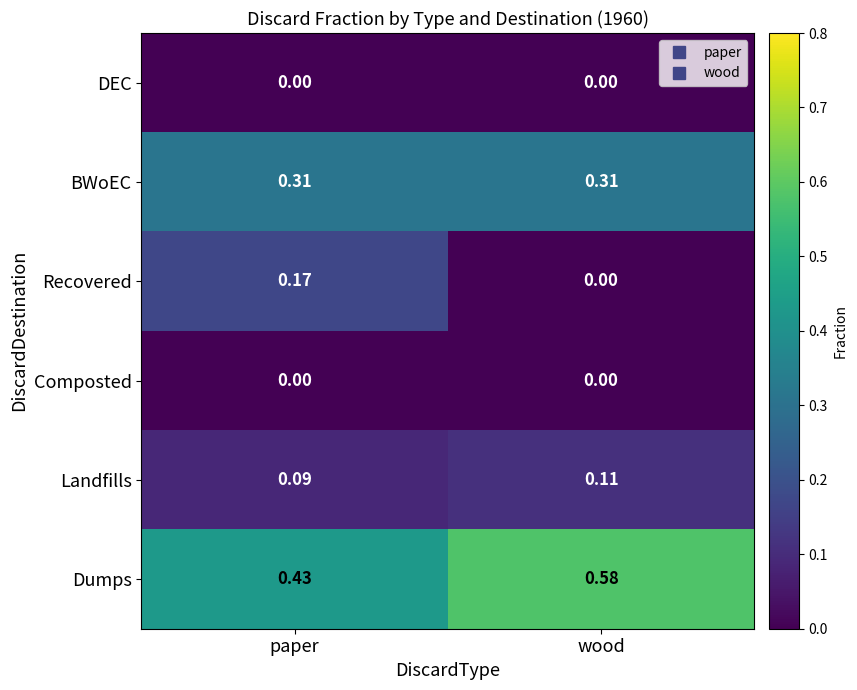

Which category has the highest value across all series?

wood